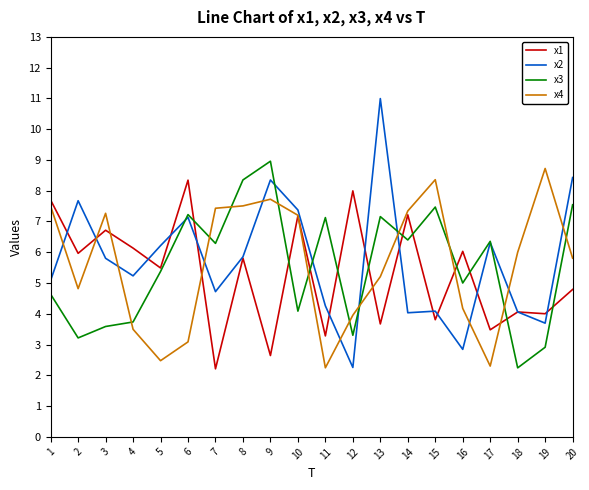

At which category does x2 reach its first local valley?

4